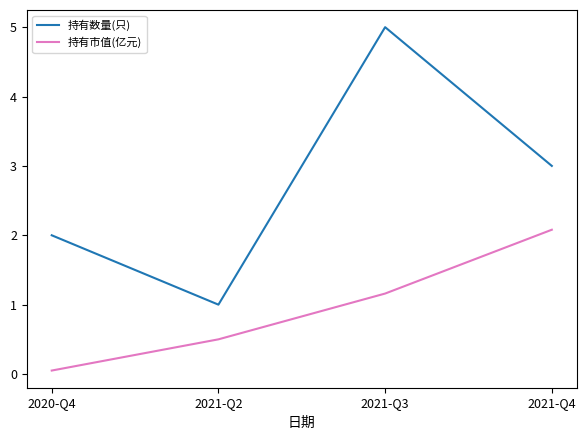

List the series in order of their overall mean, highest first.

持有数量(只), 持有市值(亿元)